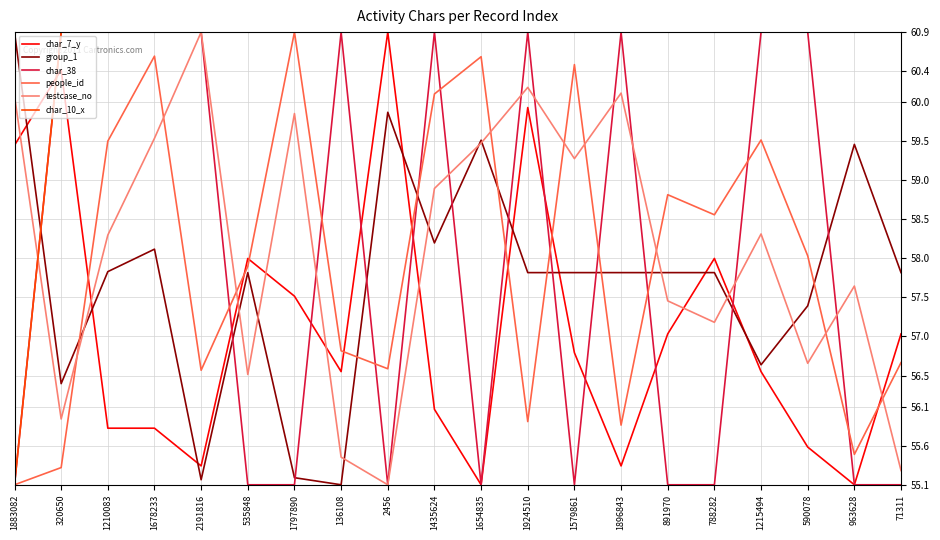

True or false: char_7_y and people_id cross at least once.

True